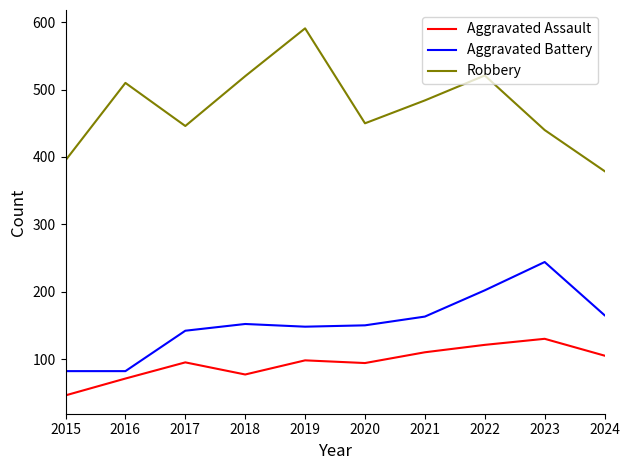

True or false: Robbery and Aggravated Battery cross at least once.

False